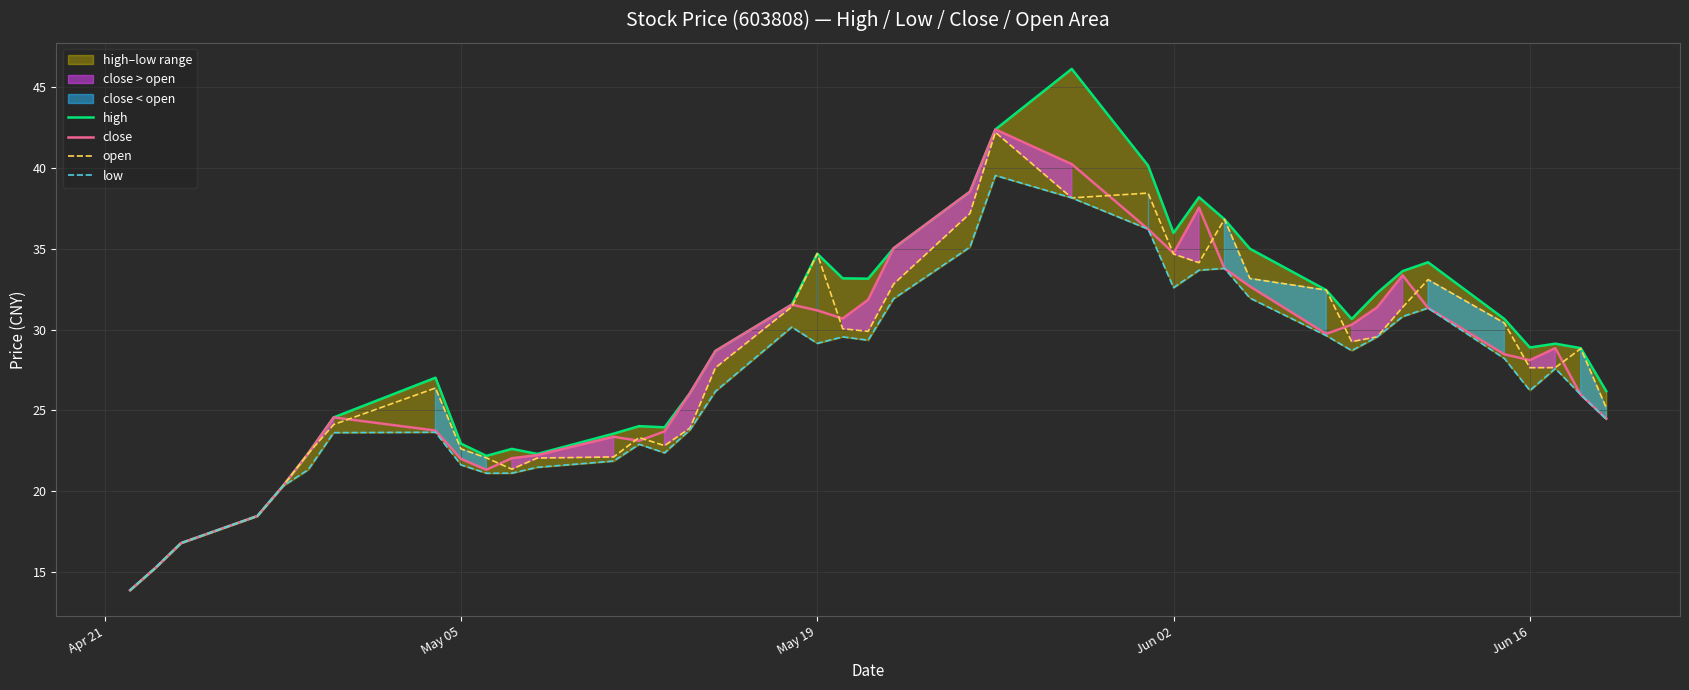

What is the maximum value for close?

42.4